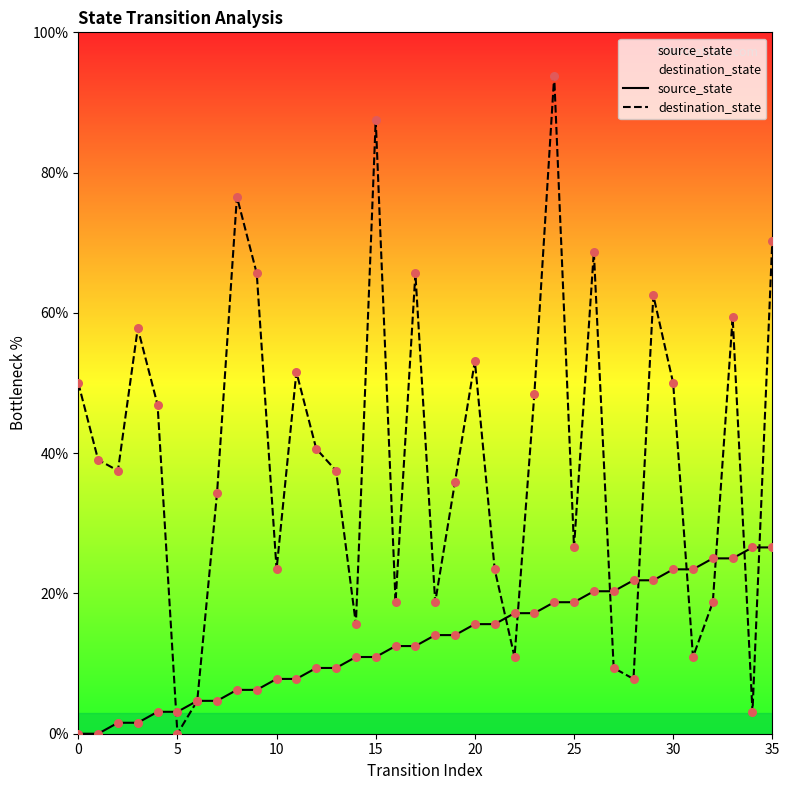

Which series reaches the minimum Y coordinate?

source_state